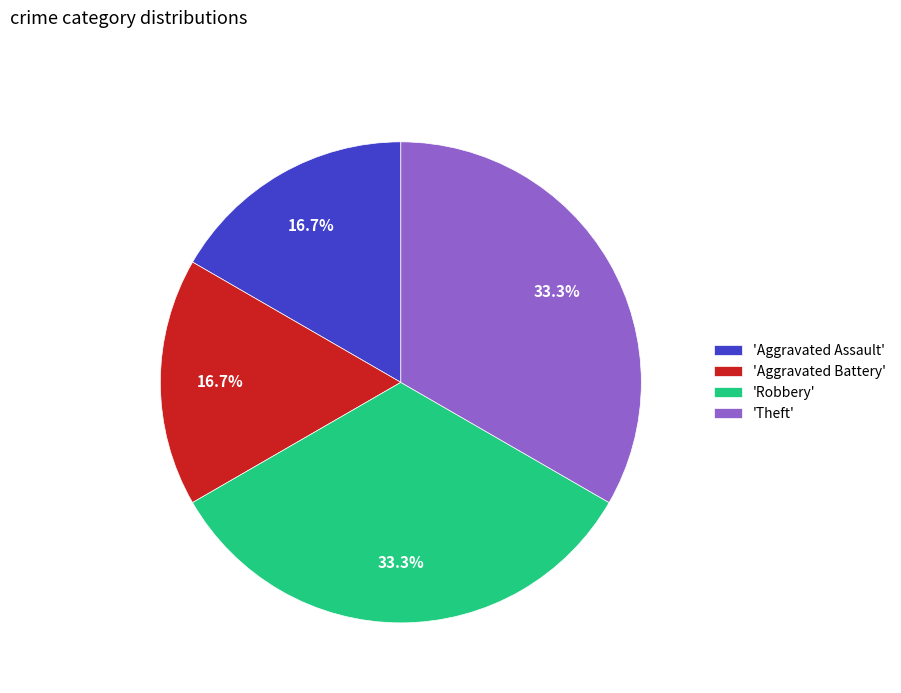

Approximately how many times larger is the value at 'Aggravated Battery' compared to 'Robbery'?

0.5